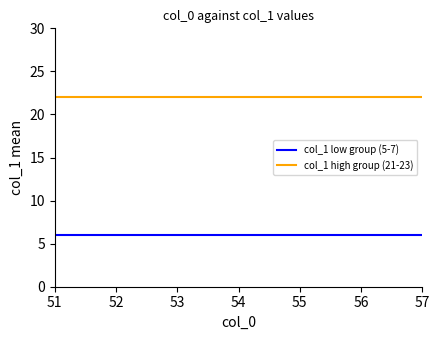

Is the value of col_1 high group (21-23) at 51 greater than the value of col_1 low group (5-7) at 53?

Yes